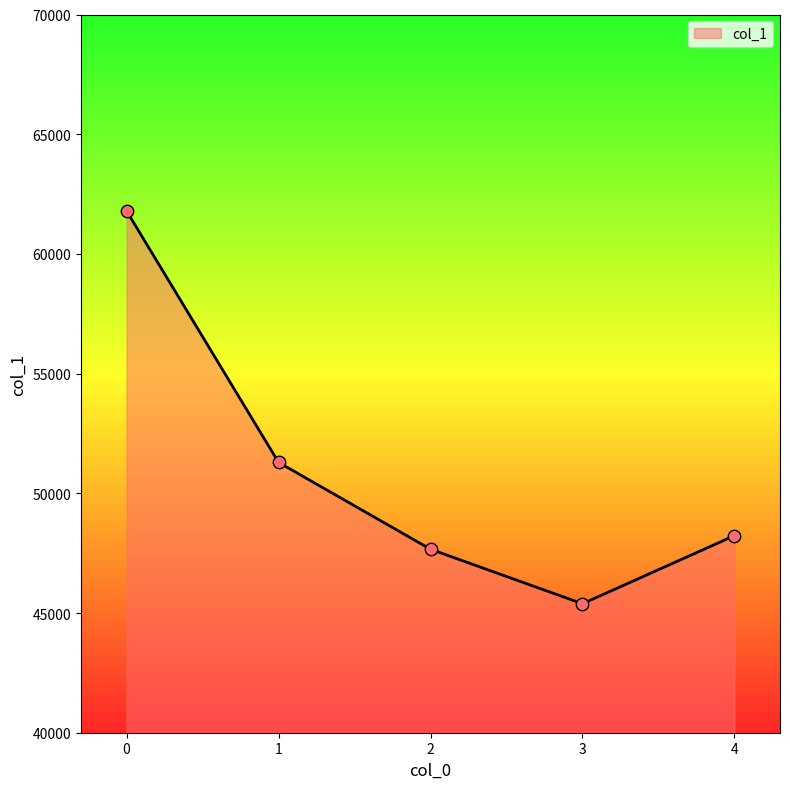

Approximately how many times larger is the value at 1 compared to 4?

1.1